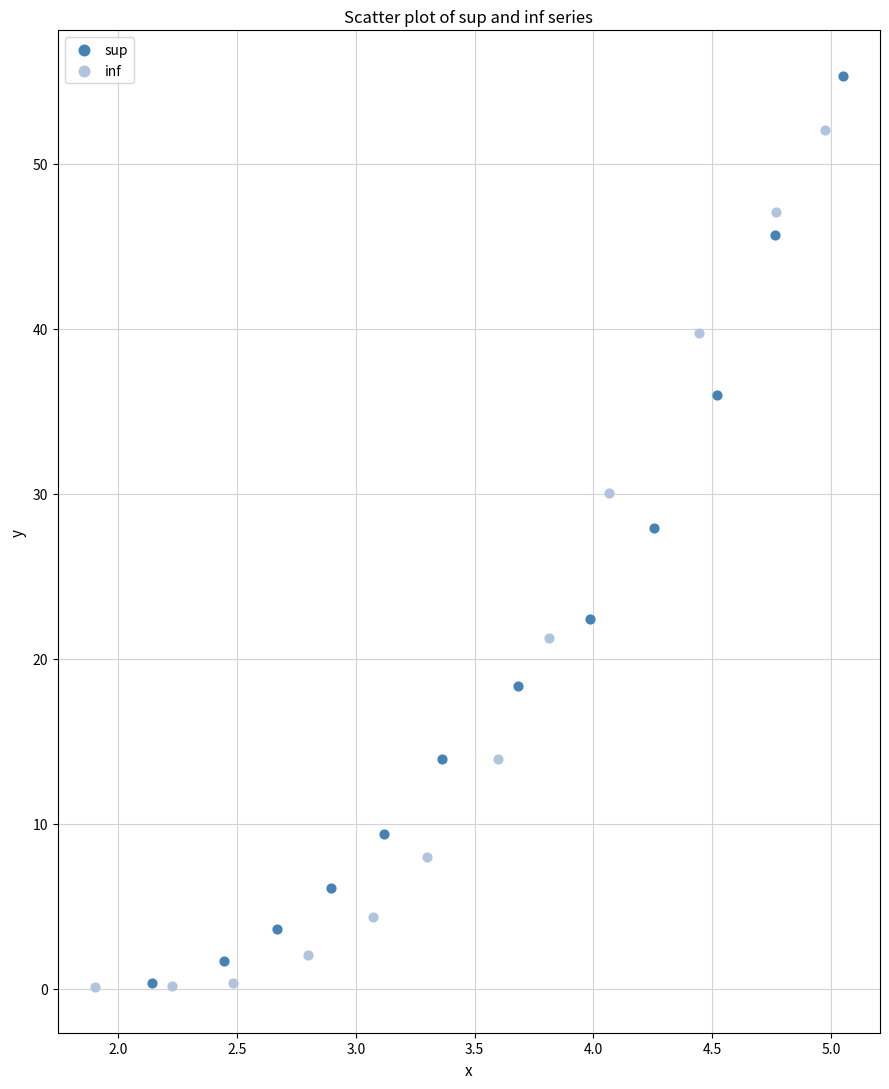

Which series reaches the maximum Y coordinate?

sup